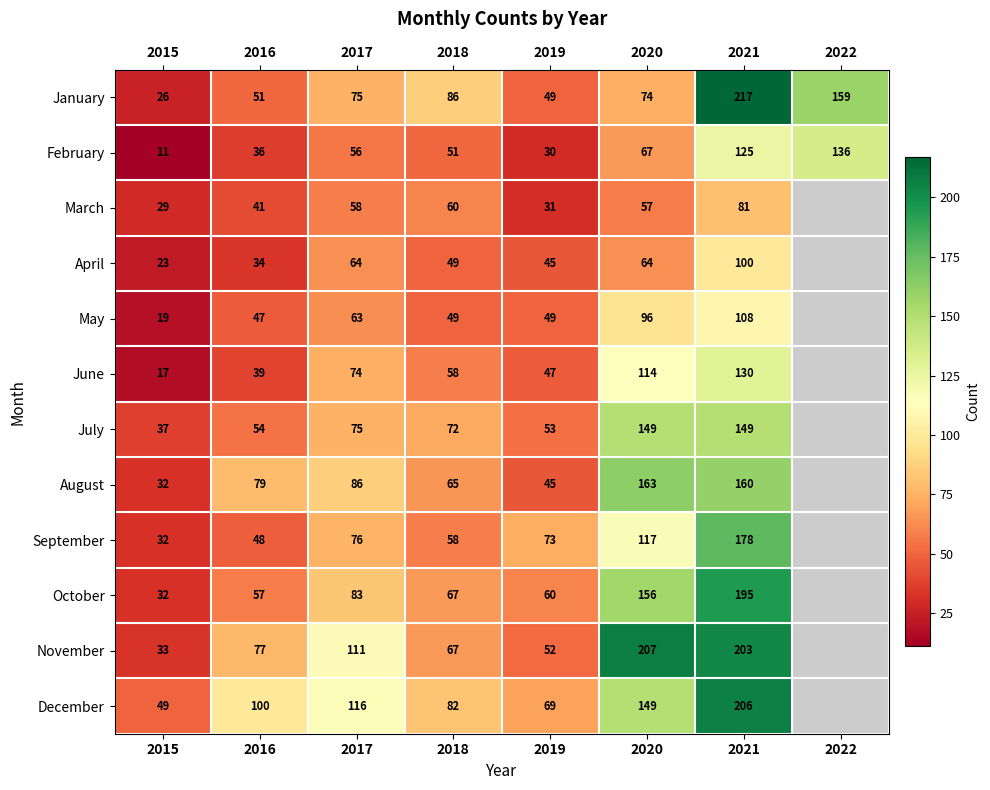

Which has a higher value, 2021 or 2016?

2021